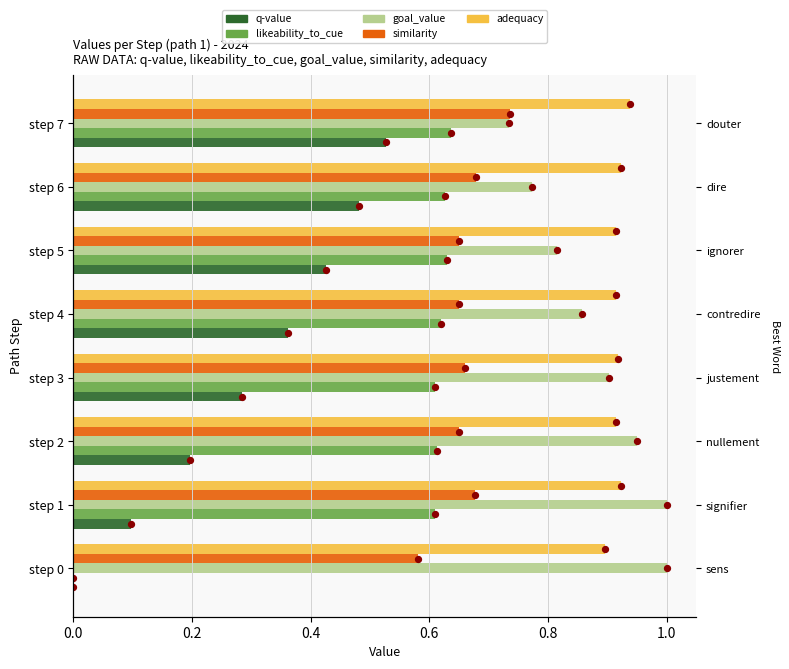

At which category is the sum across all series the highest?

step 7